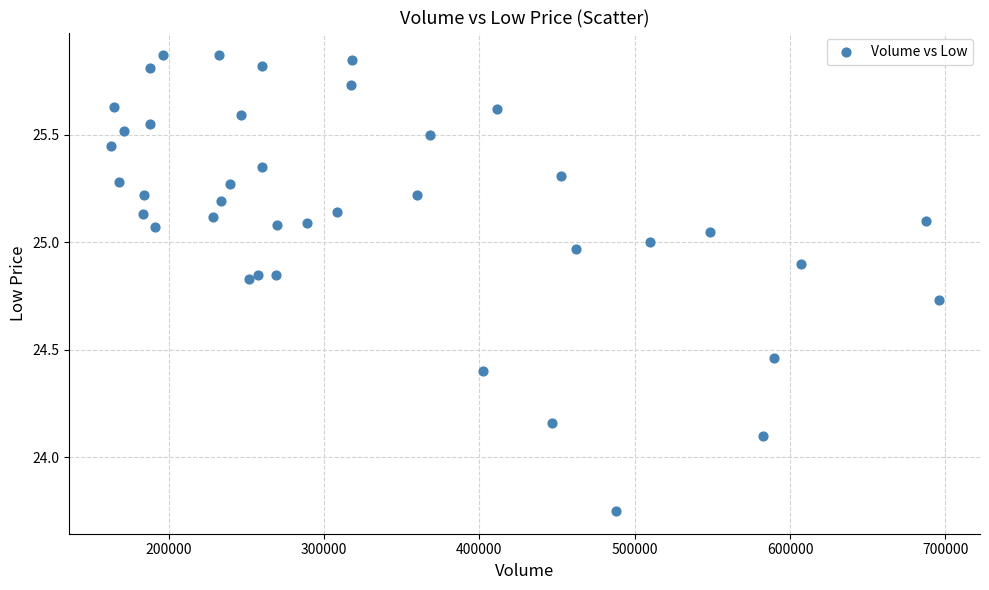

What Y value in the scatter plot is closest to 24?

24.1